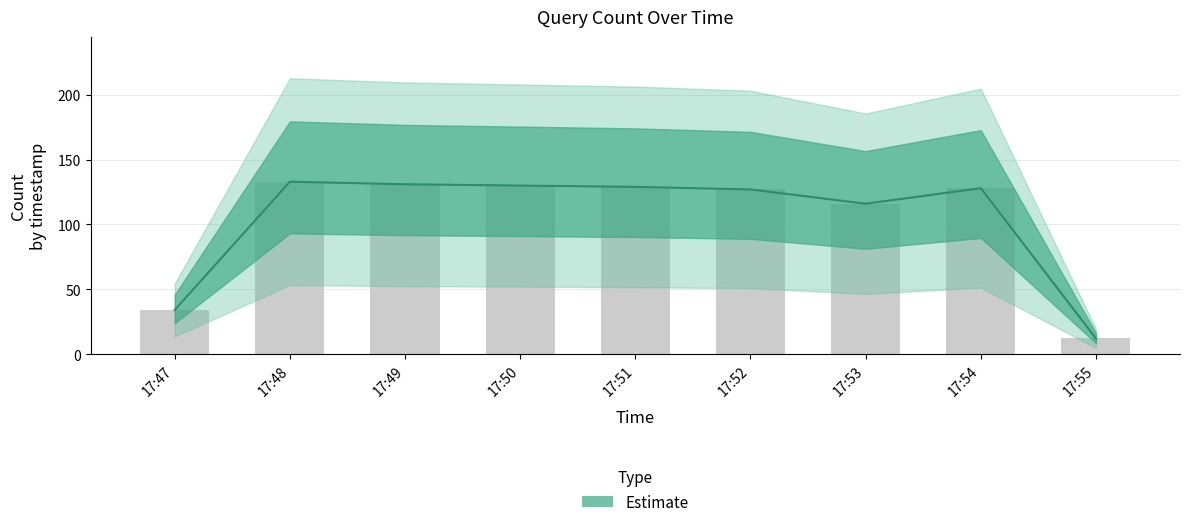

Reading left to right, what are all the values shown in this chart?

34	133	131	130	129	127	116	128	12